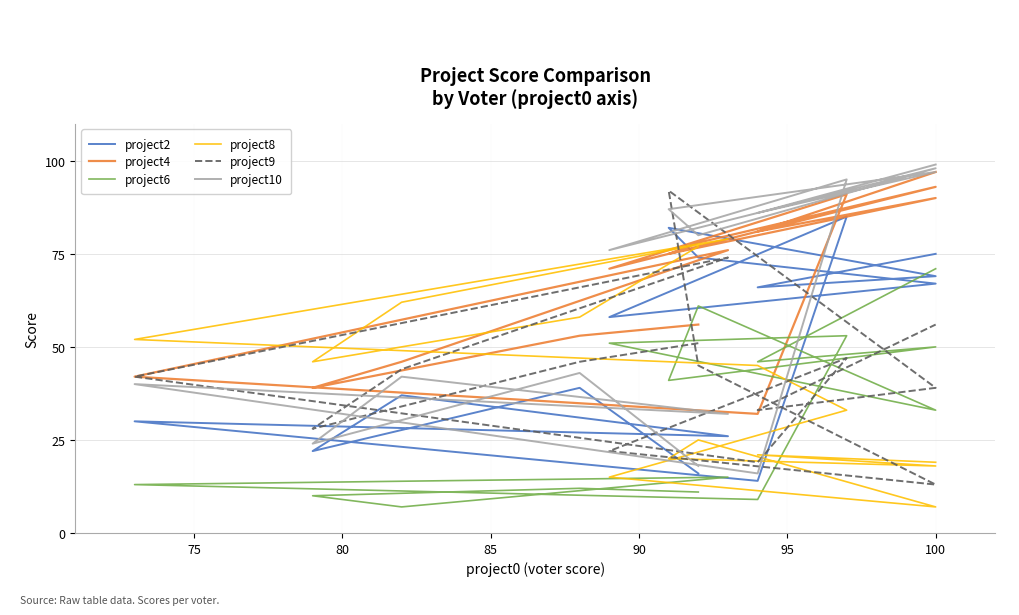

What is the smallest value displayed?

7